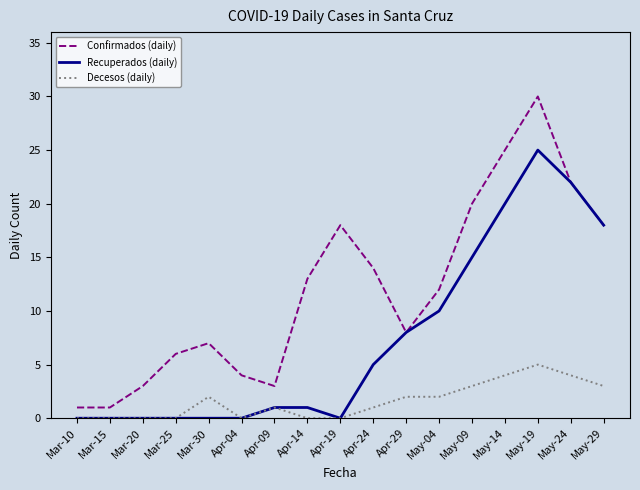

How many distinct data groups are displayed?

3